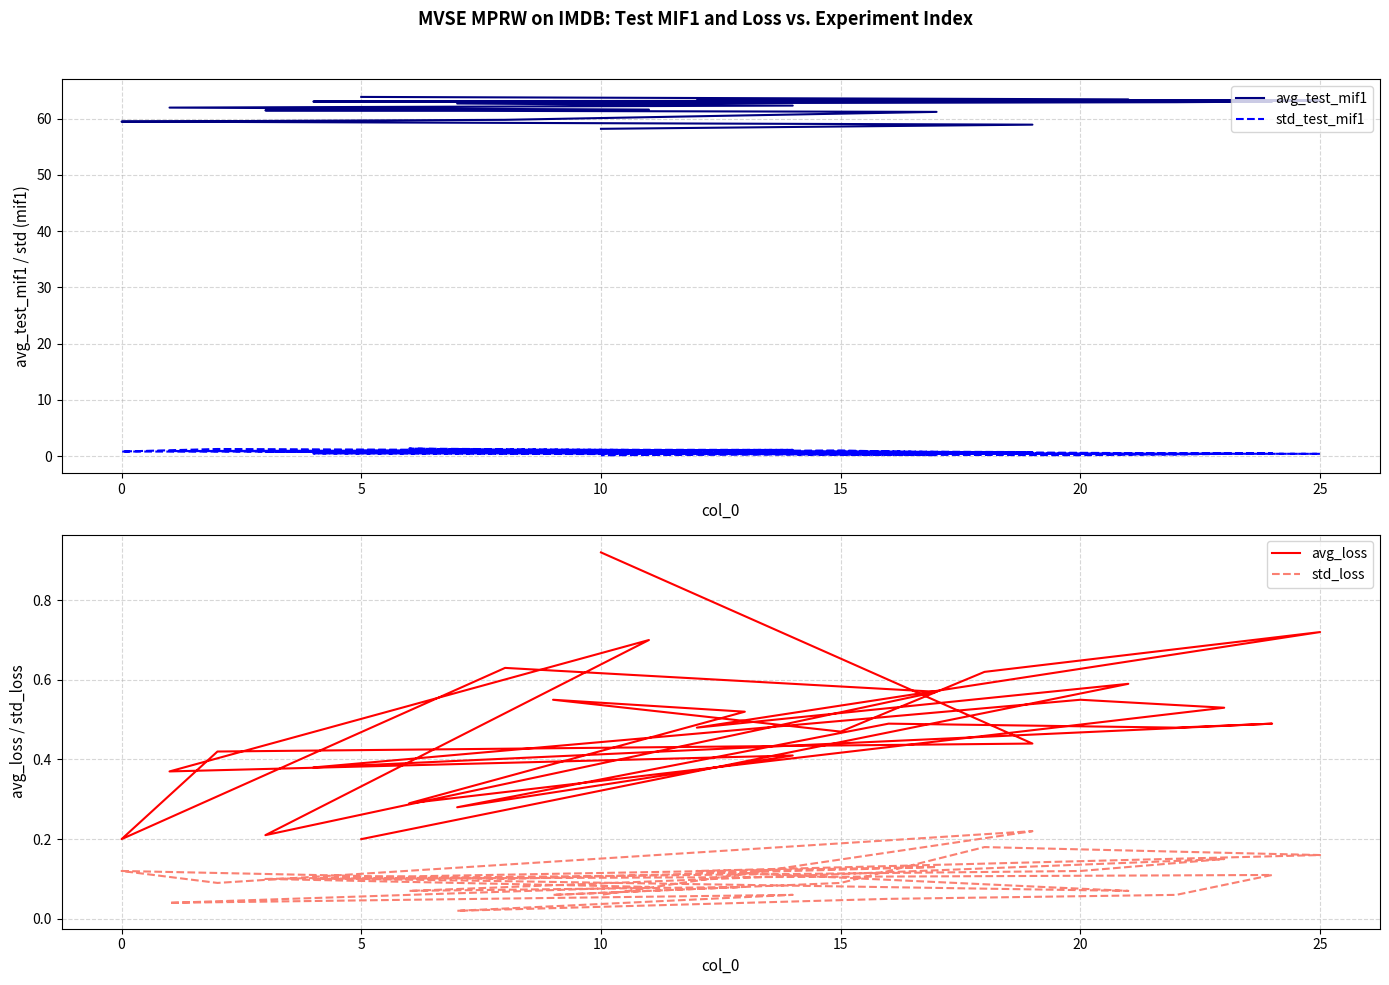

Is the value of avg_test_mif1 at 22 greater than the value of avg_loss at 17?

Yes